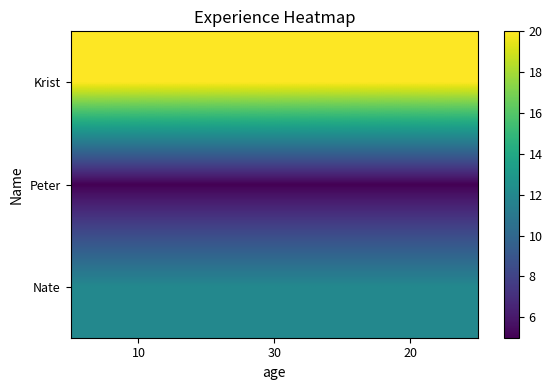

Which label corresponds to the largest value in the chart?

10